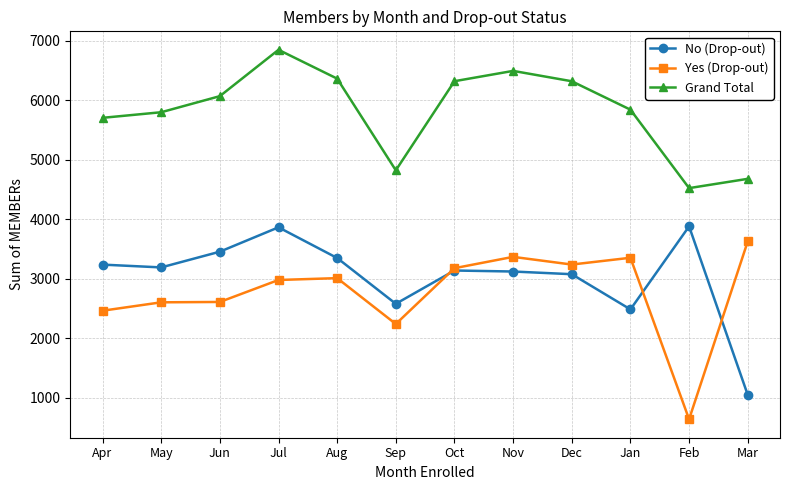

How many distinct data groups are displayed?

3